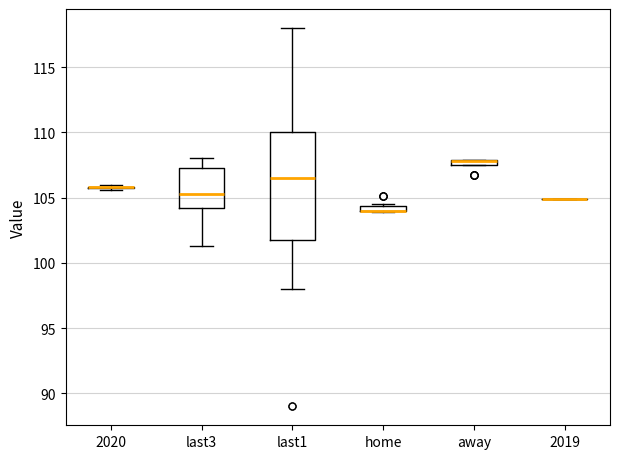

Where is the upper edge of the box for last1 on the y-axis? The values are not printed on the chart, so give them approximately, as read against the axis.

110.0